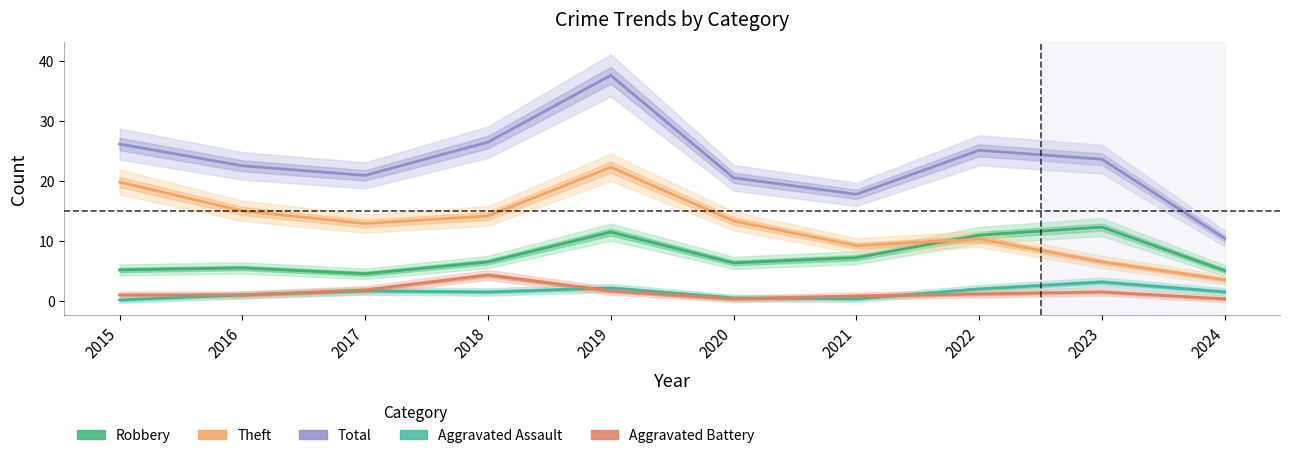

Is the value of Aggravated Assault at 2016 greater than the value of Total at 2022?

No